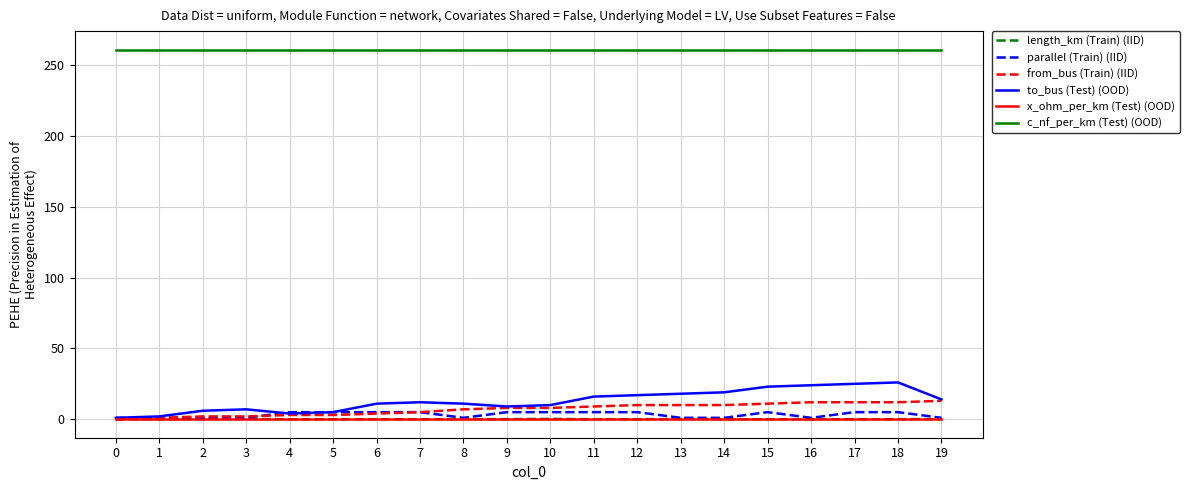

What is the maximum value shown in the chart?

261.0